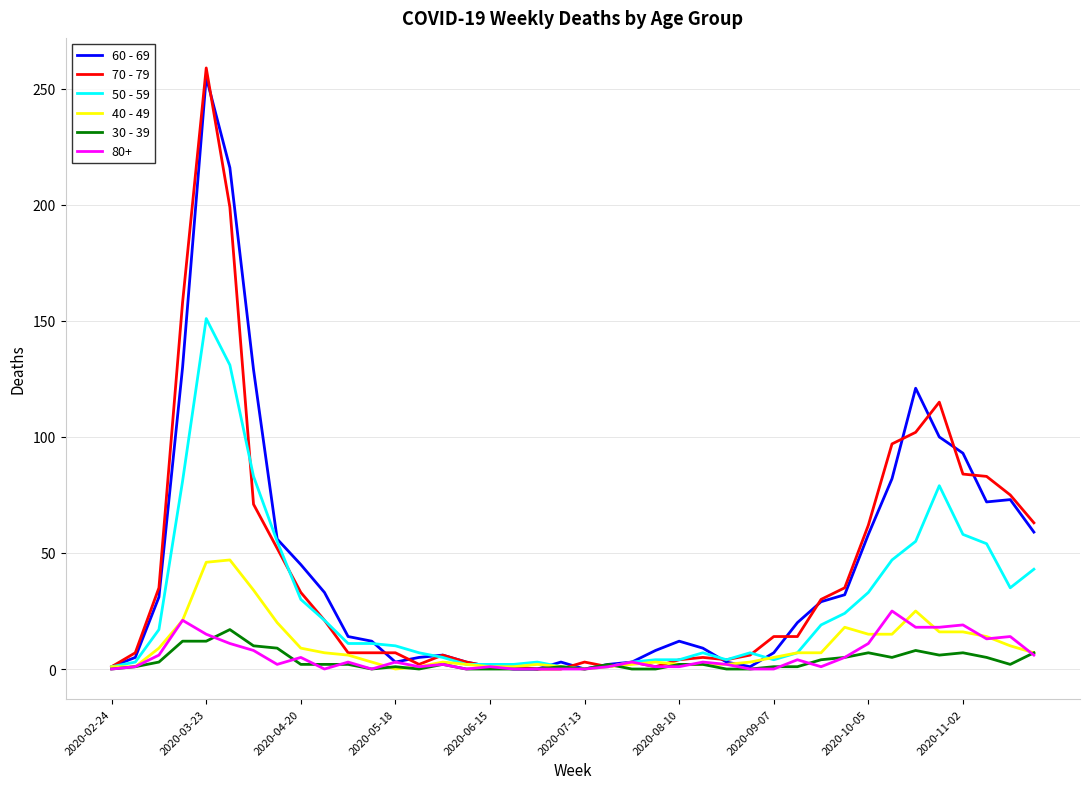

What is the maximum value shown in the chart?

259